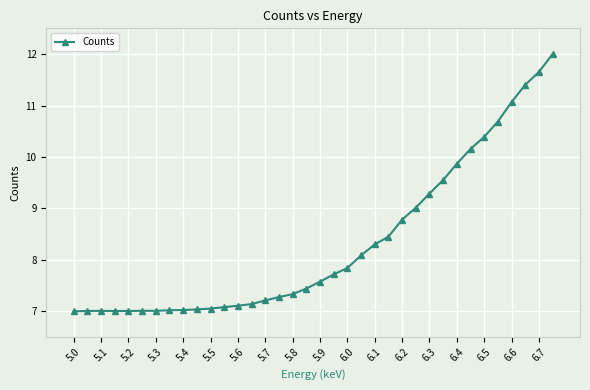

What is the maximum value shown in the chart?

12.0